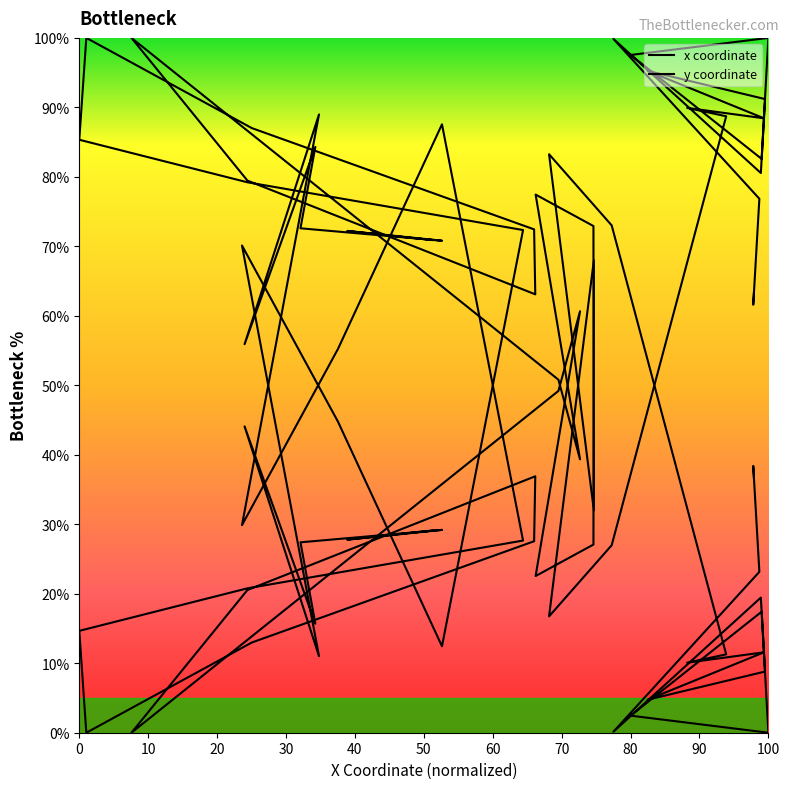

How many times do x coordinate and y coordinate cross each other?

8